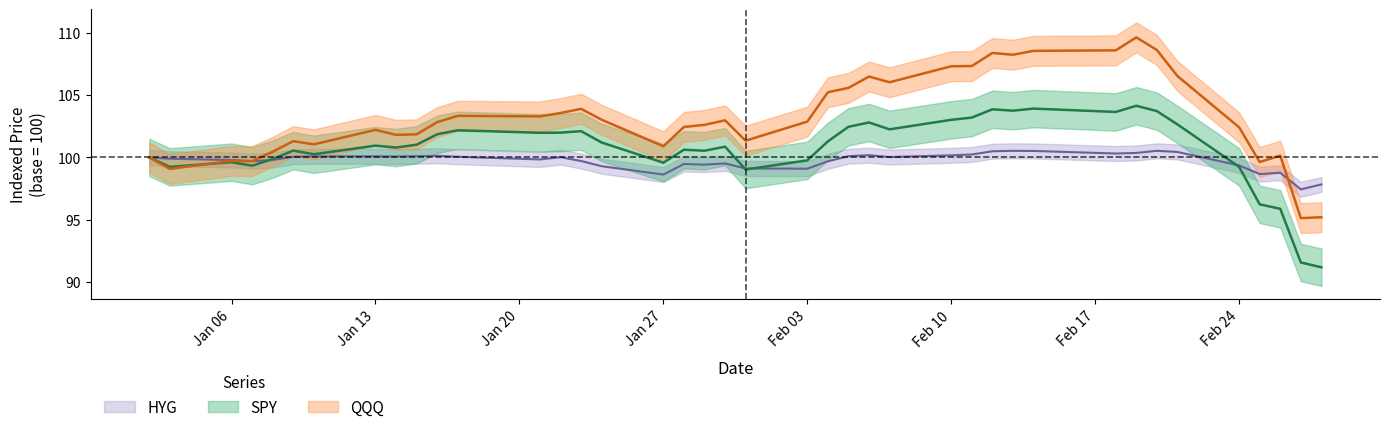

How many interior local valleys does the QQQ series have?

11